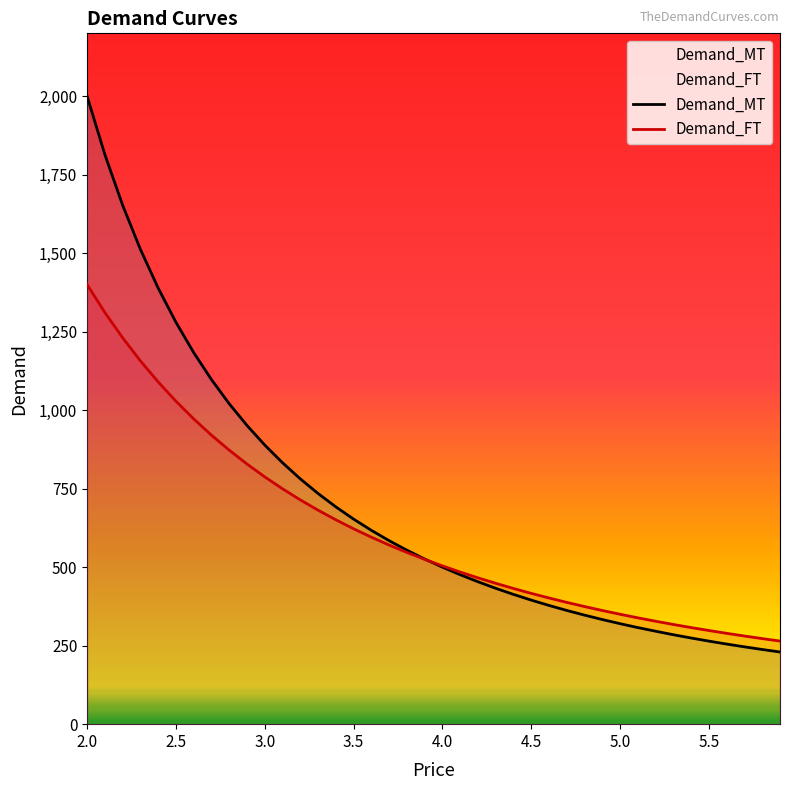

Which series has the largest range (max minus min)?

Demand_MT